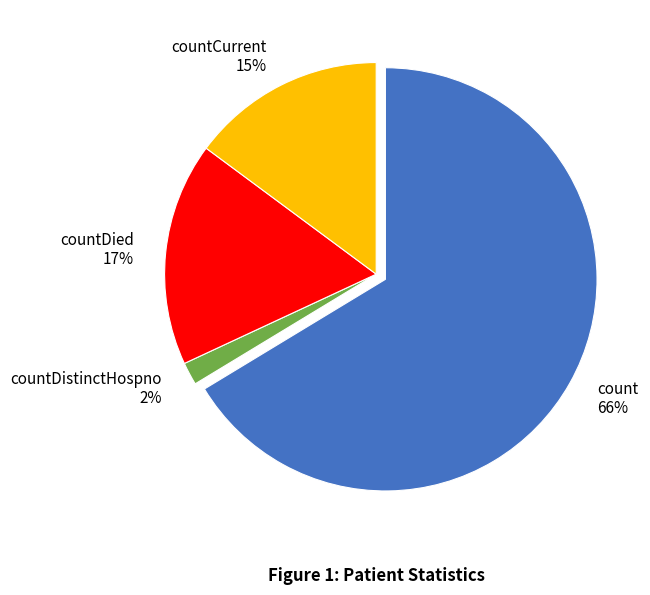

Is the sum of countDistinctHospno and countCurrent greater than half?

No